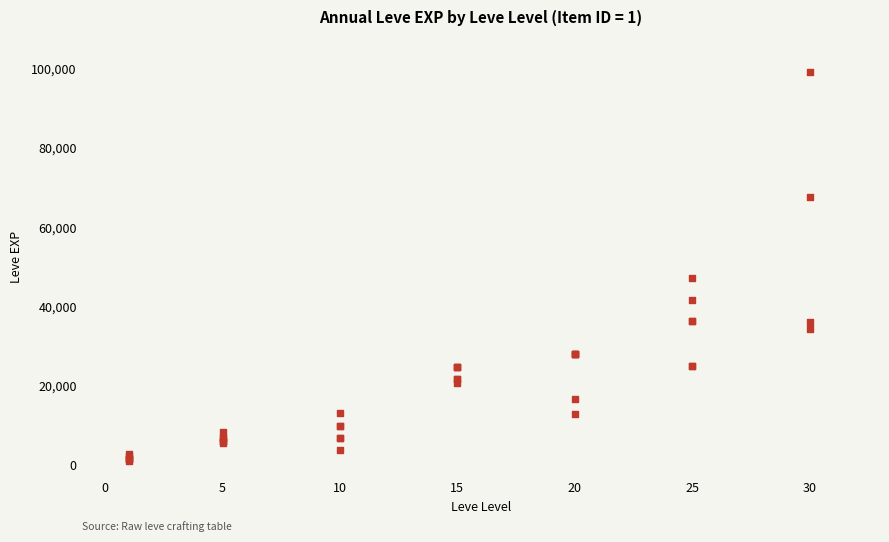

What Y value in the scatter plot is closest to 50190?

47200